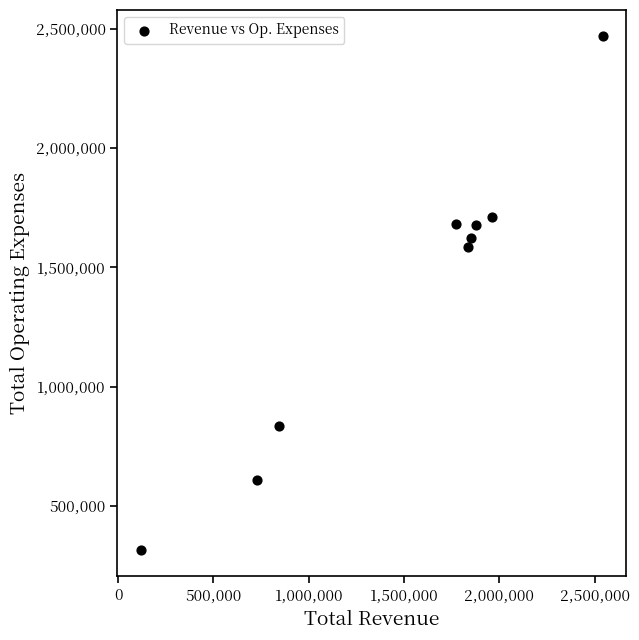

What Y value in the scatter plot is closest to 1392300?

1586800